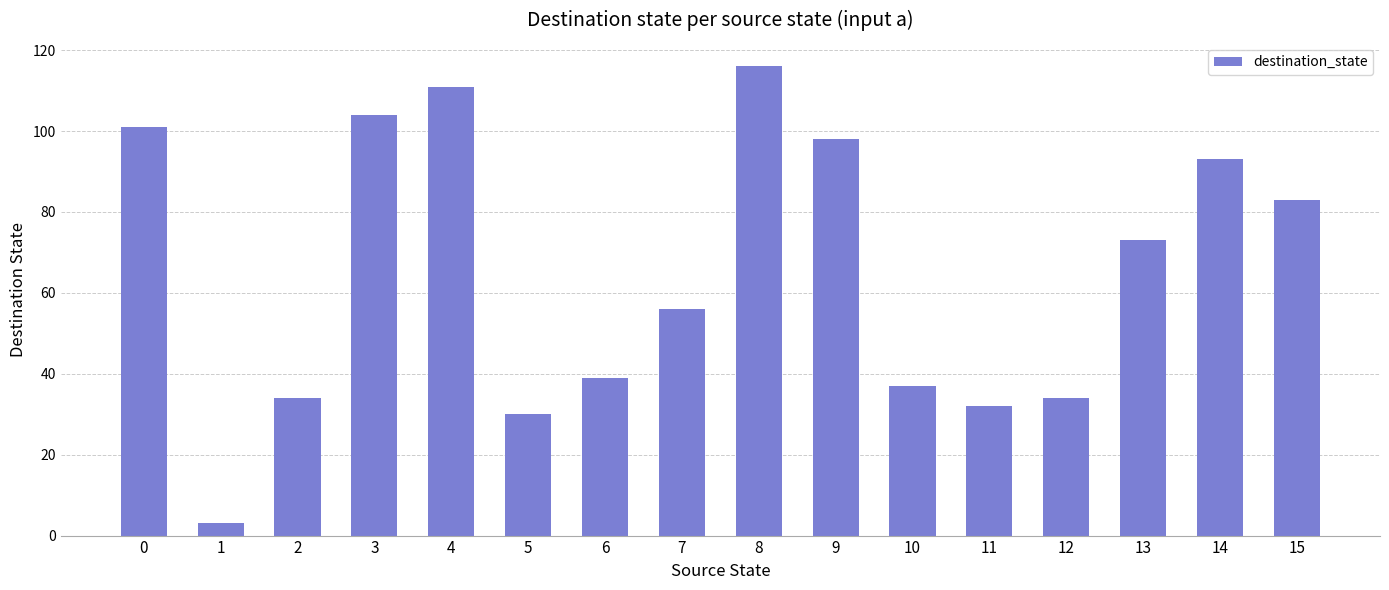

Count the number of data series in this chart.

1